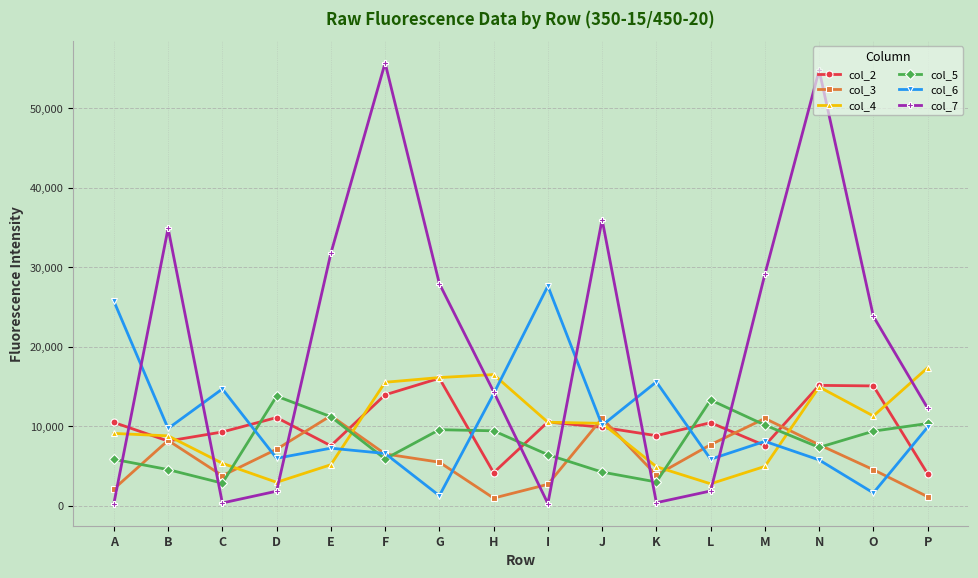

What is the approximate value of col_3 at M, to the nearest 50?

11000